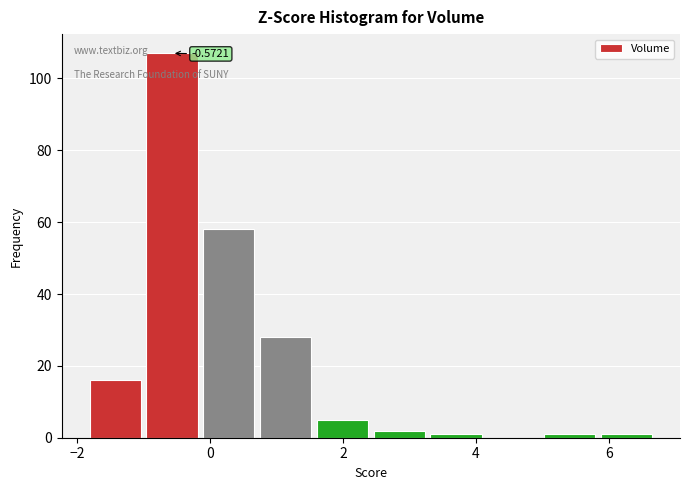

Which range on the x-axis has the tallest bar?

-1.0 to -0.2